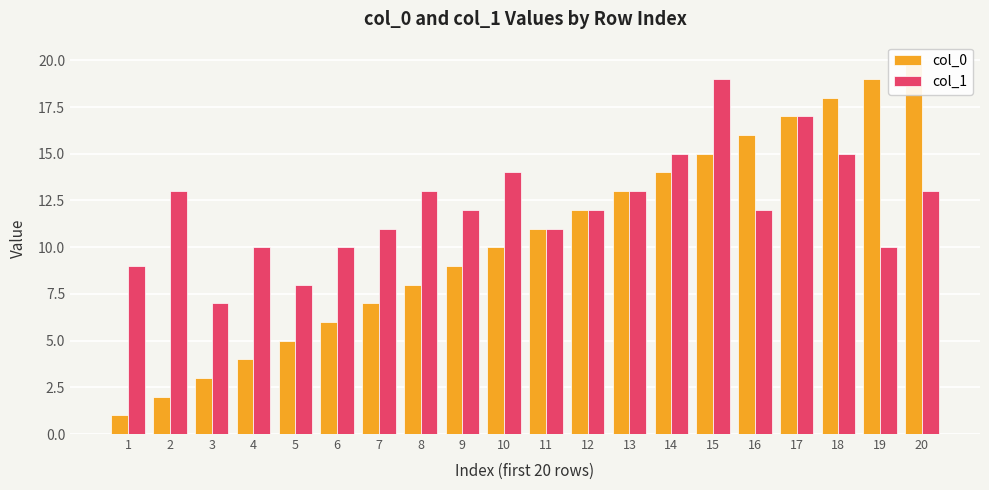

At which label does col_0 reach its minimum?

1